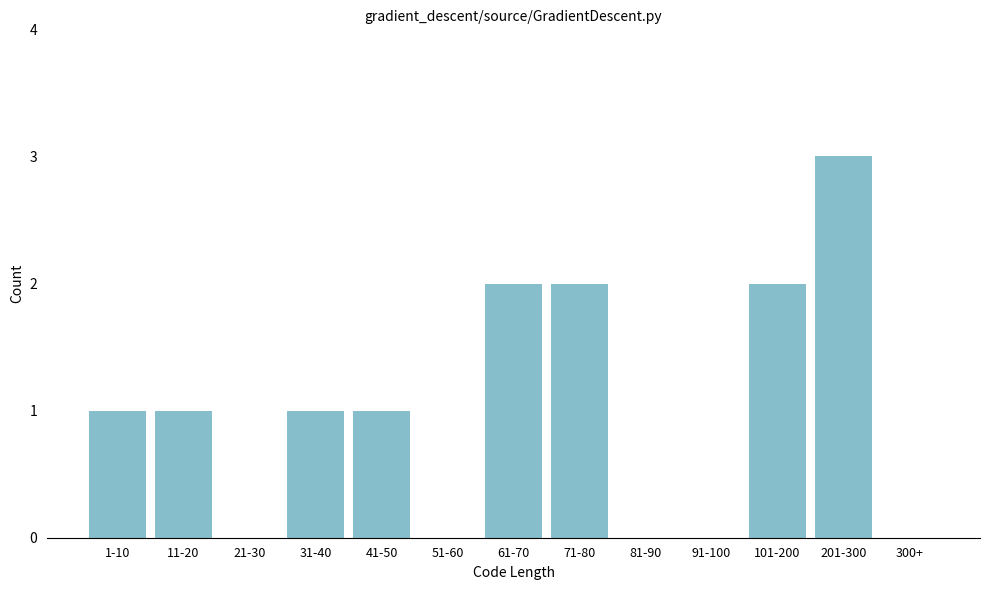

Reading left to right, what are all the values shown in this chart?

1-10=1	11-20=1	21-30=0	31-40=1	41-50=1	51-60=0	61-70=2	71-80=2	81-90=0	91-100=0	101-200=2	201-300=3	300+=0